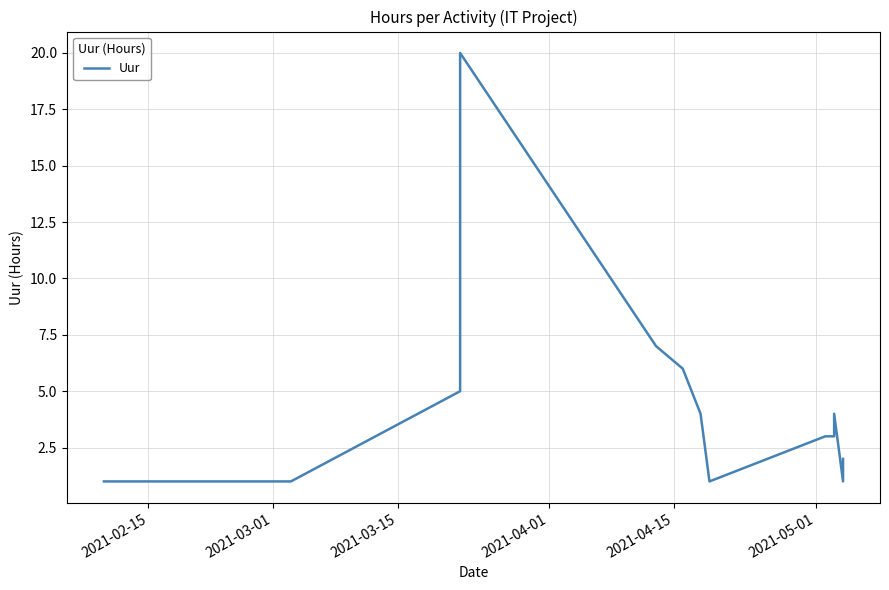

What is the change in value from 2021-03-15 to 2021-04-15?

+2